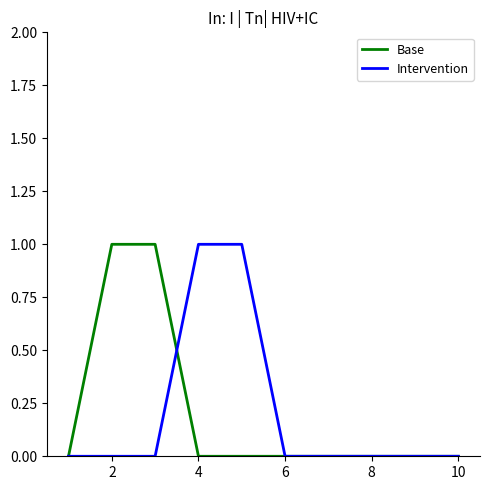

What is the greatest value displayed?

1